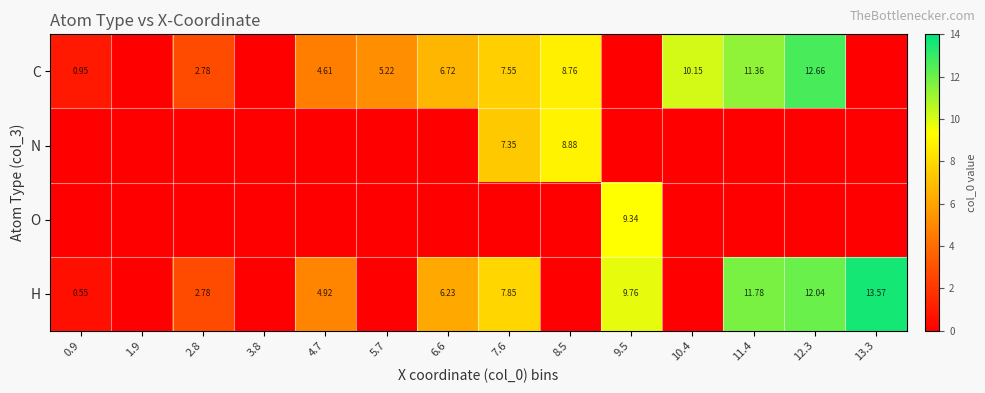

At how many categories does at least one series exceed 1?

11